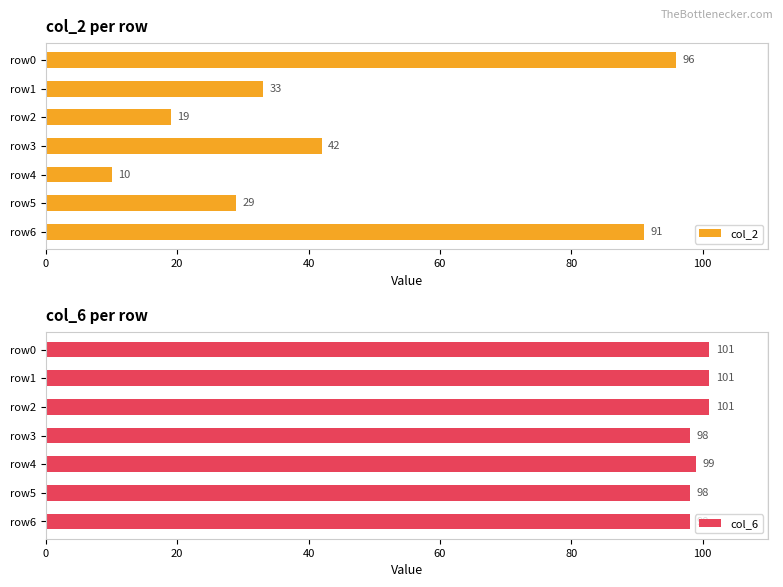

What is the minimum value for col_2?

10